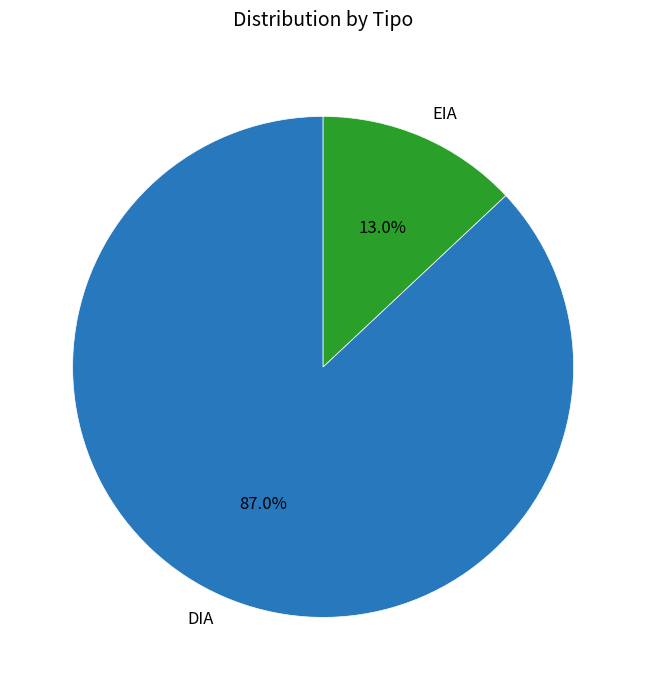

Which slice is the largest?

DIA